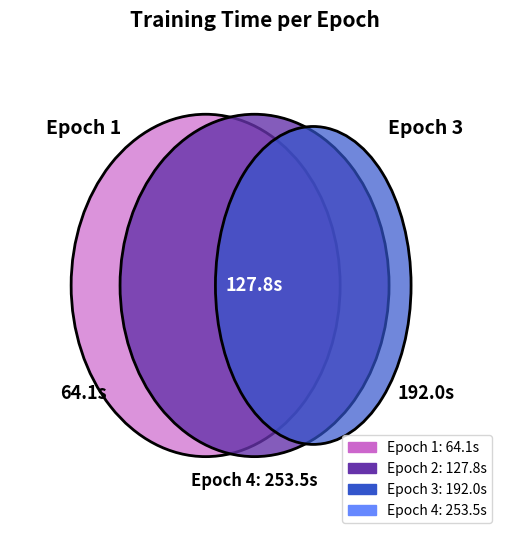

Is 3 the majority of the pie?

No